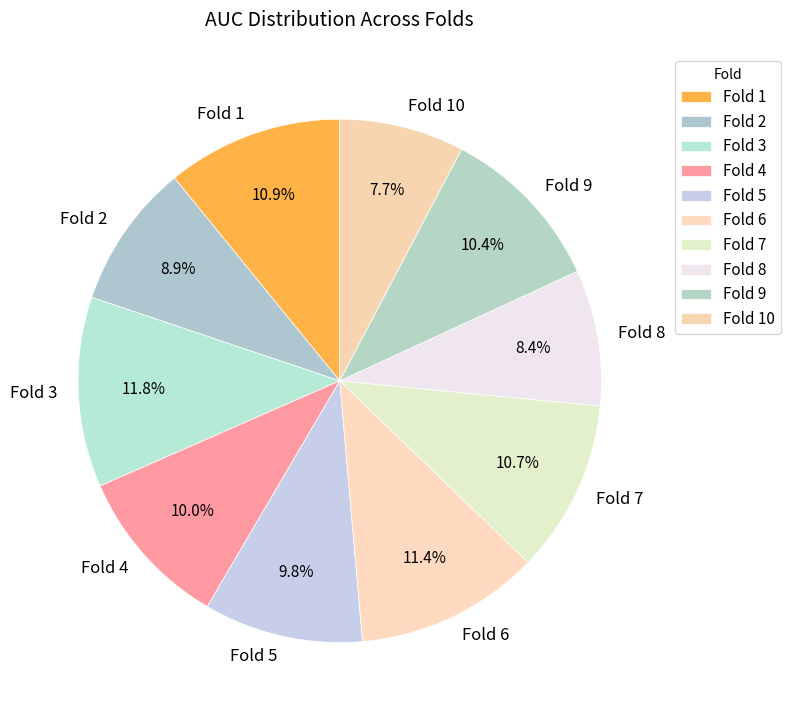

Combined, do Fold 3 and Fold 10 account for over 50%?

No